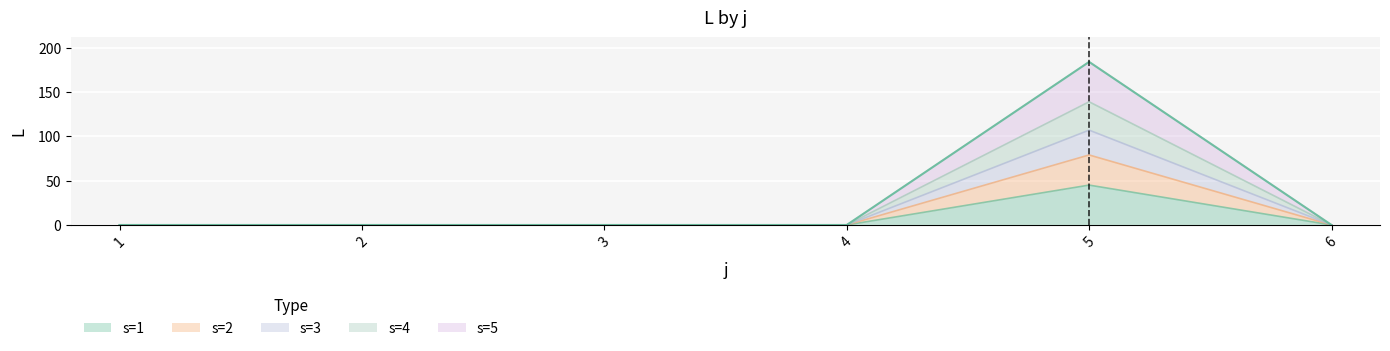

True or false: s=5 and s=3 cross at least once.

False